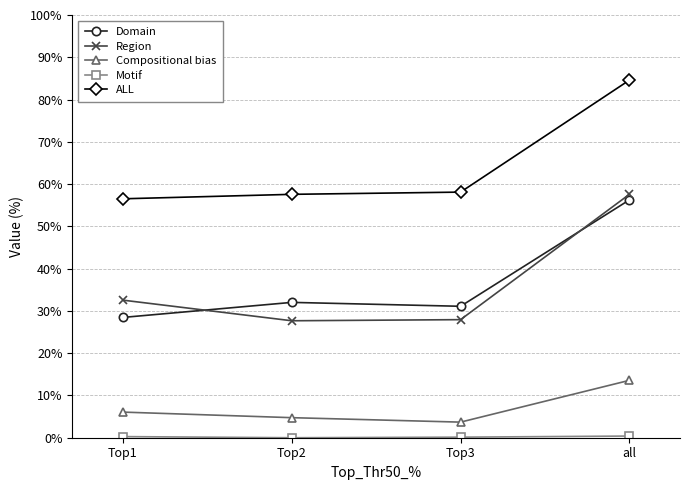

What is the difference between the maximum and second lowest values in the Region series?

29.6